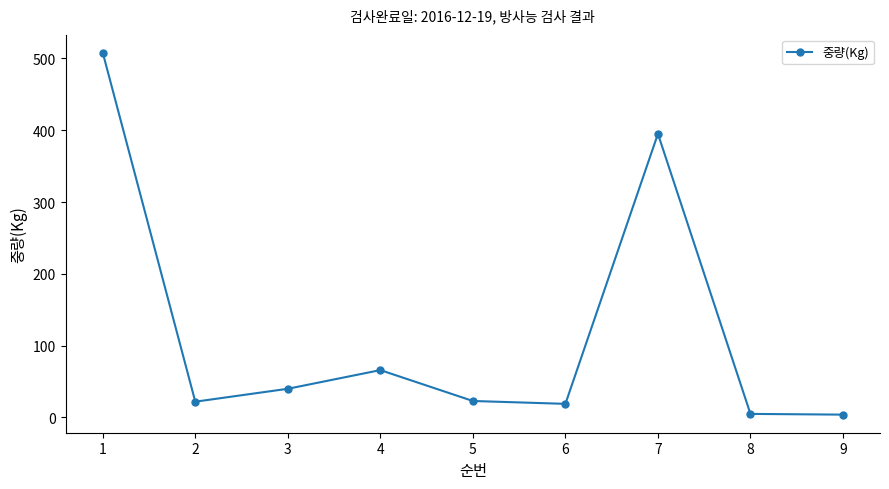

What is the change in value from 6 to 7?

+376